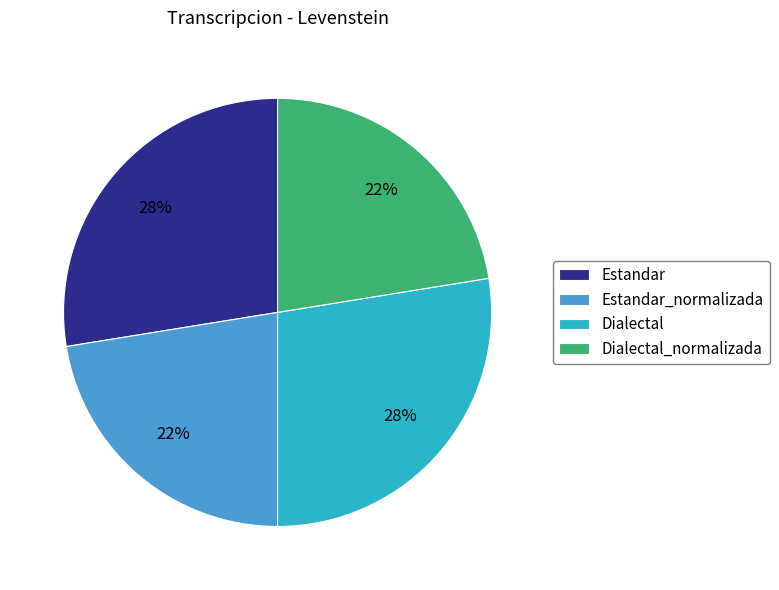

To the nearest percent, what percentage of the pie is Estandar_normalizada?

22%